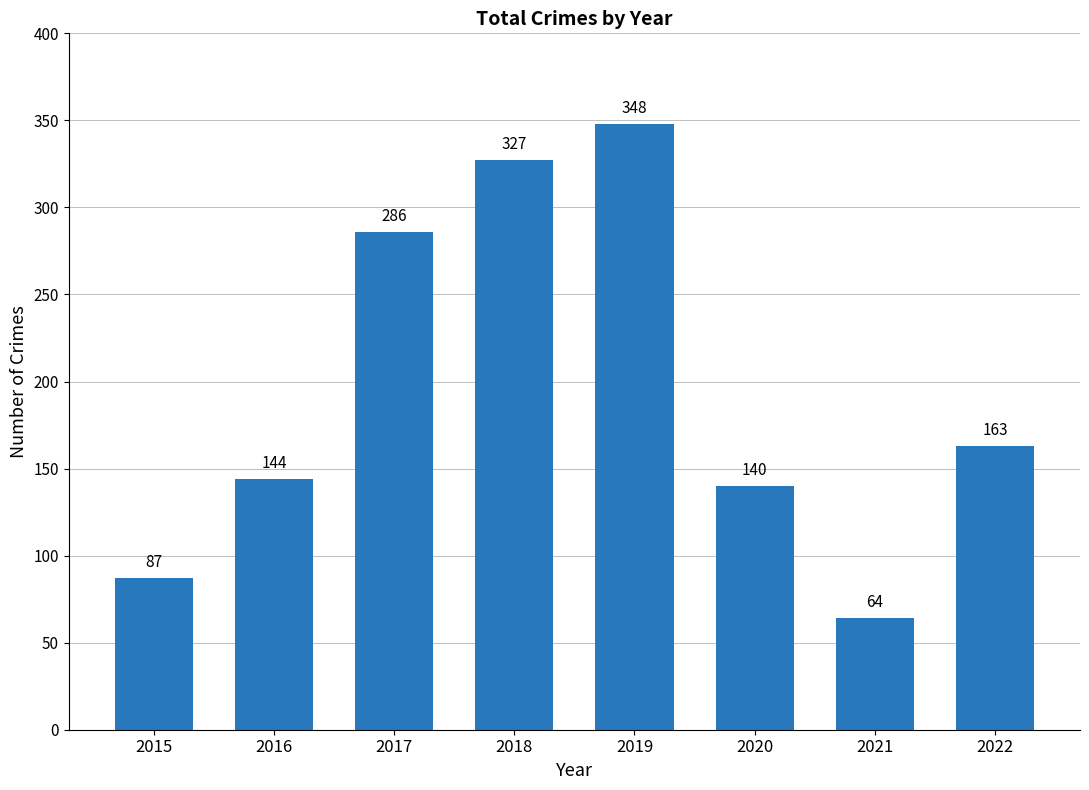

Between 2021 and 2020, which is larger?

2020